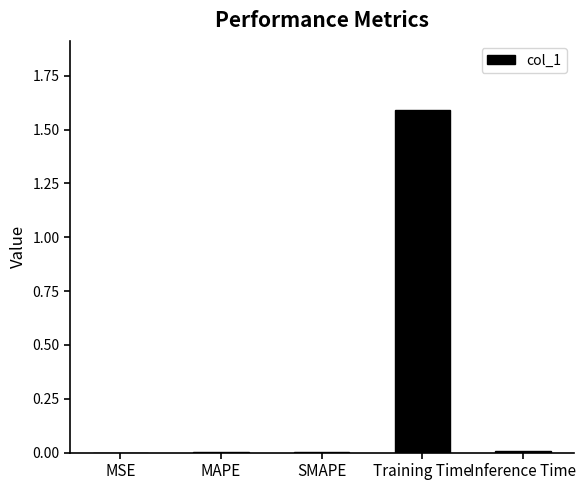

True or false: the data shows 0.0 at MAPE.

True